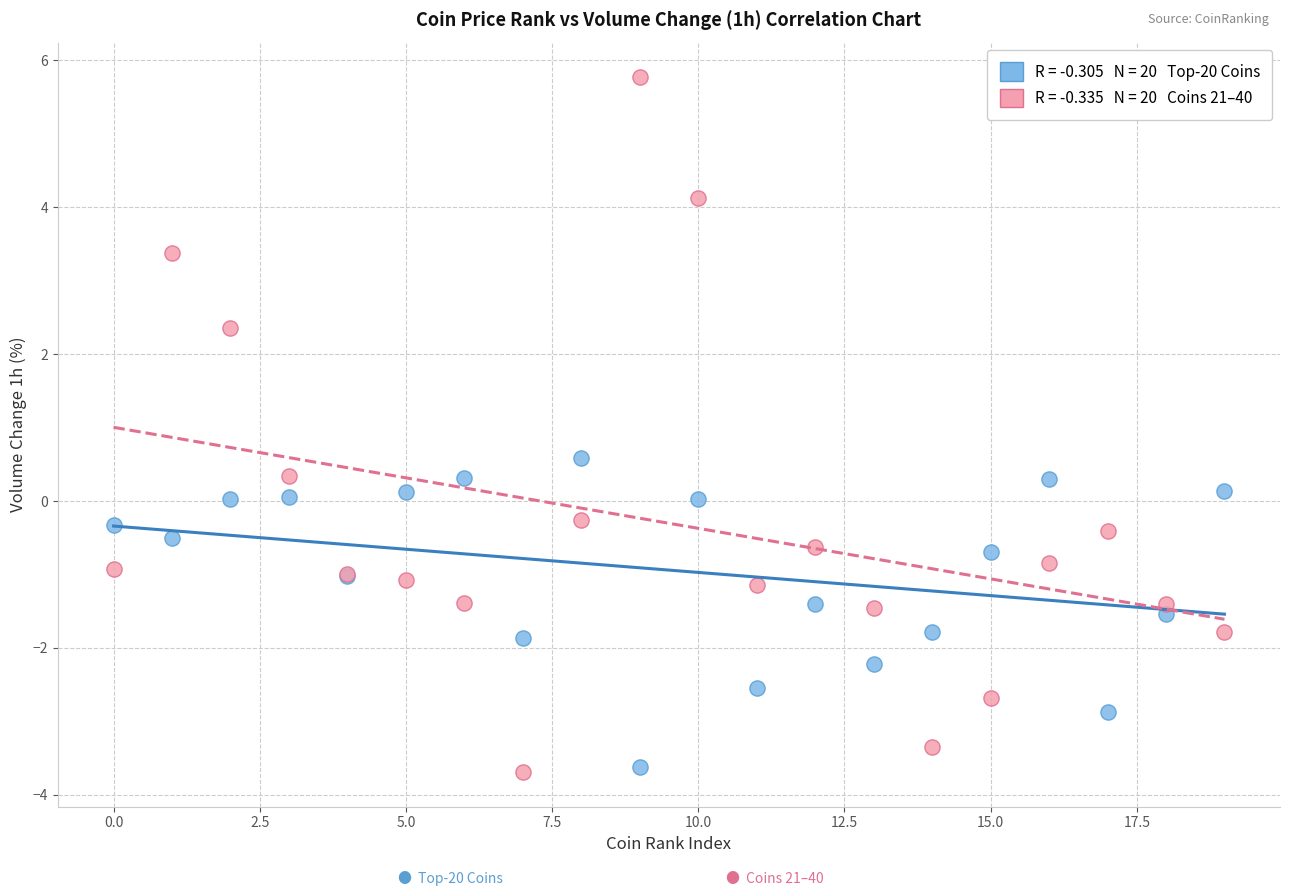

Across all series, what Y value is closest to 1?

0.6